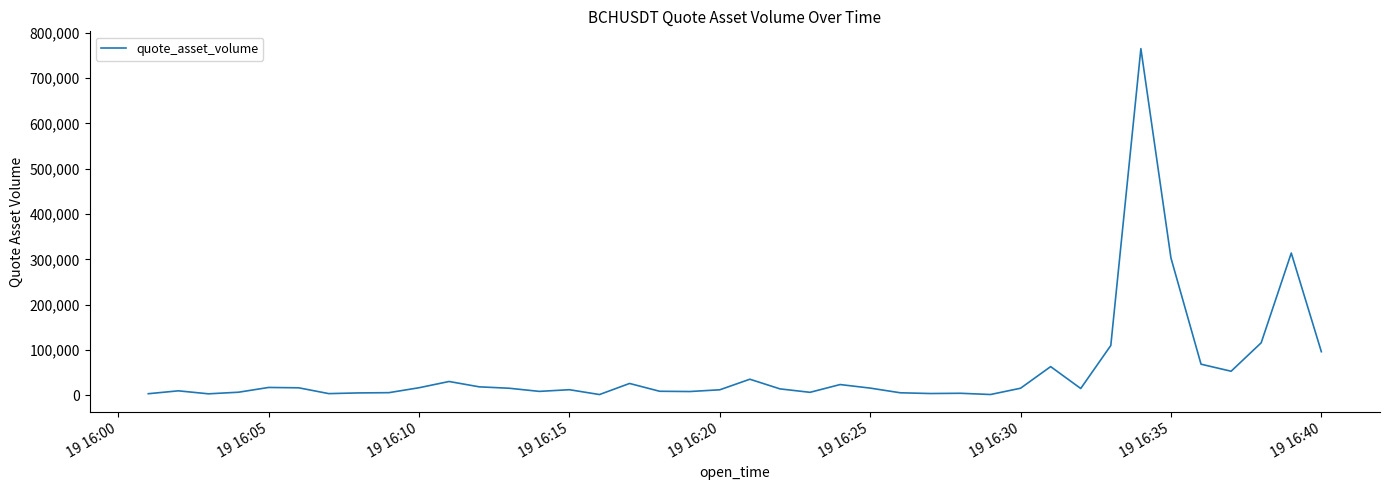

Does the chart have visible grid lines?

No